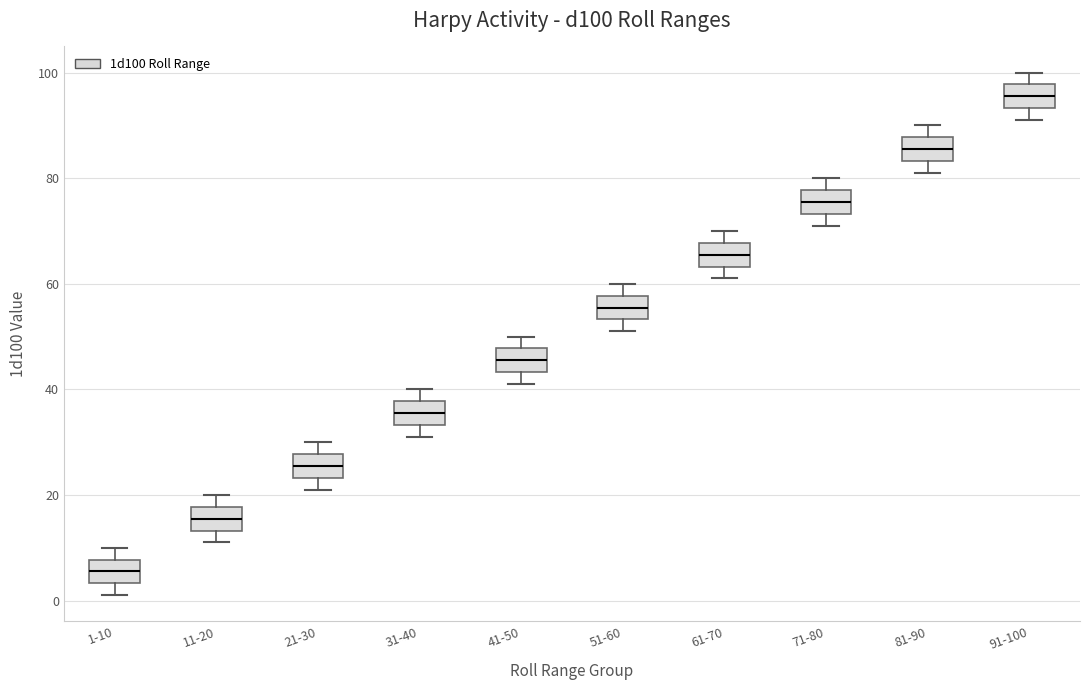

Where is the lower edge of the box for 31-40 on the y-axis? The values are not printed on the chart, so give them approximately, as read against the axis.

34